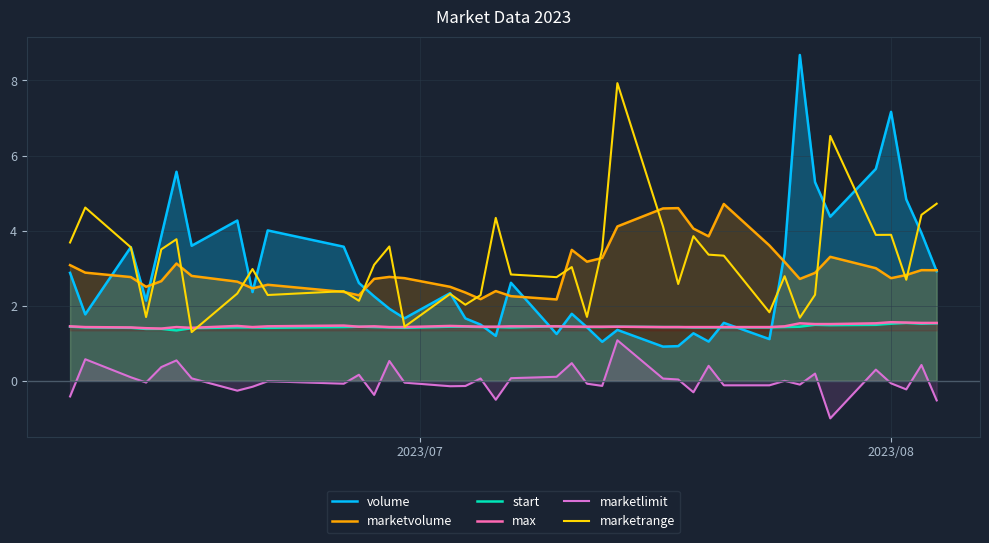

What is the highest value of the marketrange series?

7.9